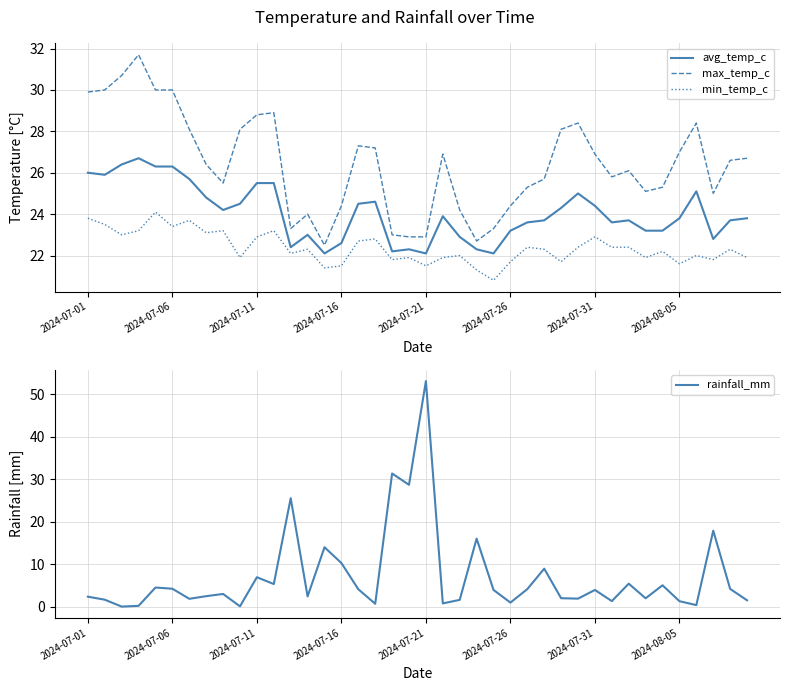

Is it true that min_temp_c equals 21.5 at 2024-07-16?

True